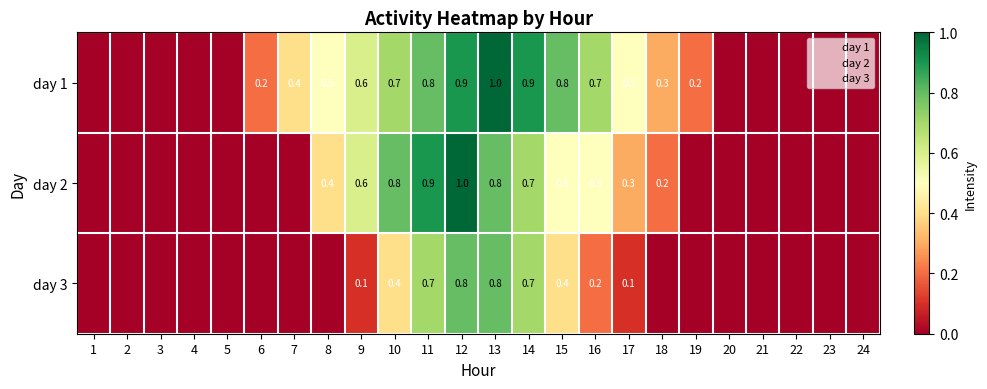

How many values in day 3 are above zero?

9